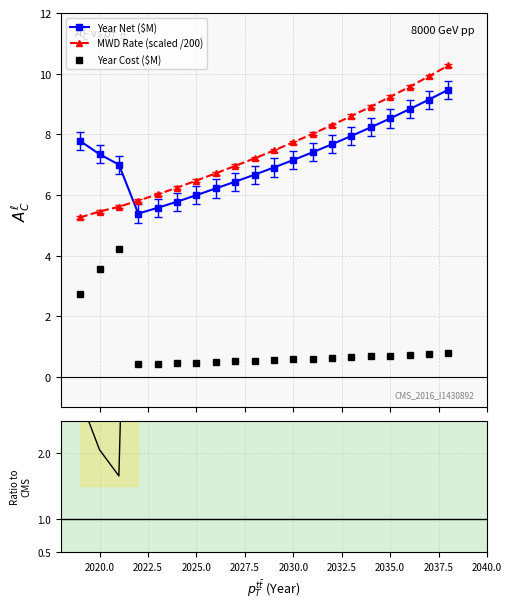

How many times do MWD Rate (scaled /200) and Year Net ($M) cross each other?

1